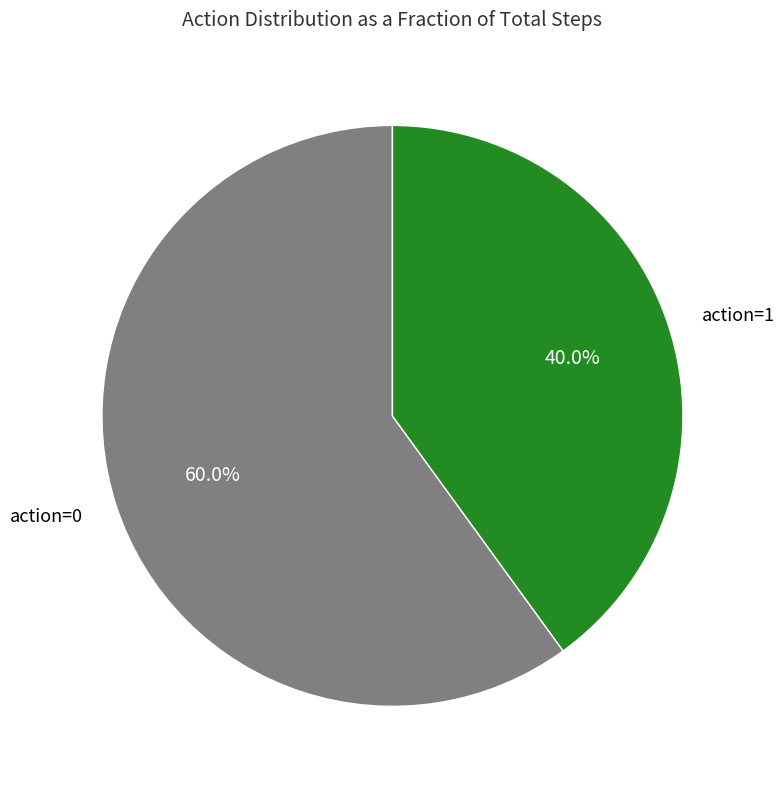

To the nearest percent, what is the difference between the largest and smallest slice percentages?

20%